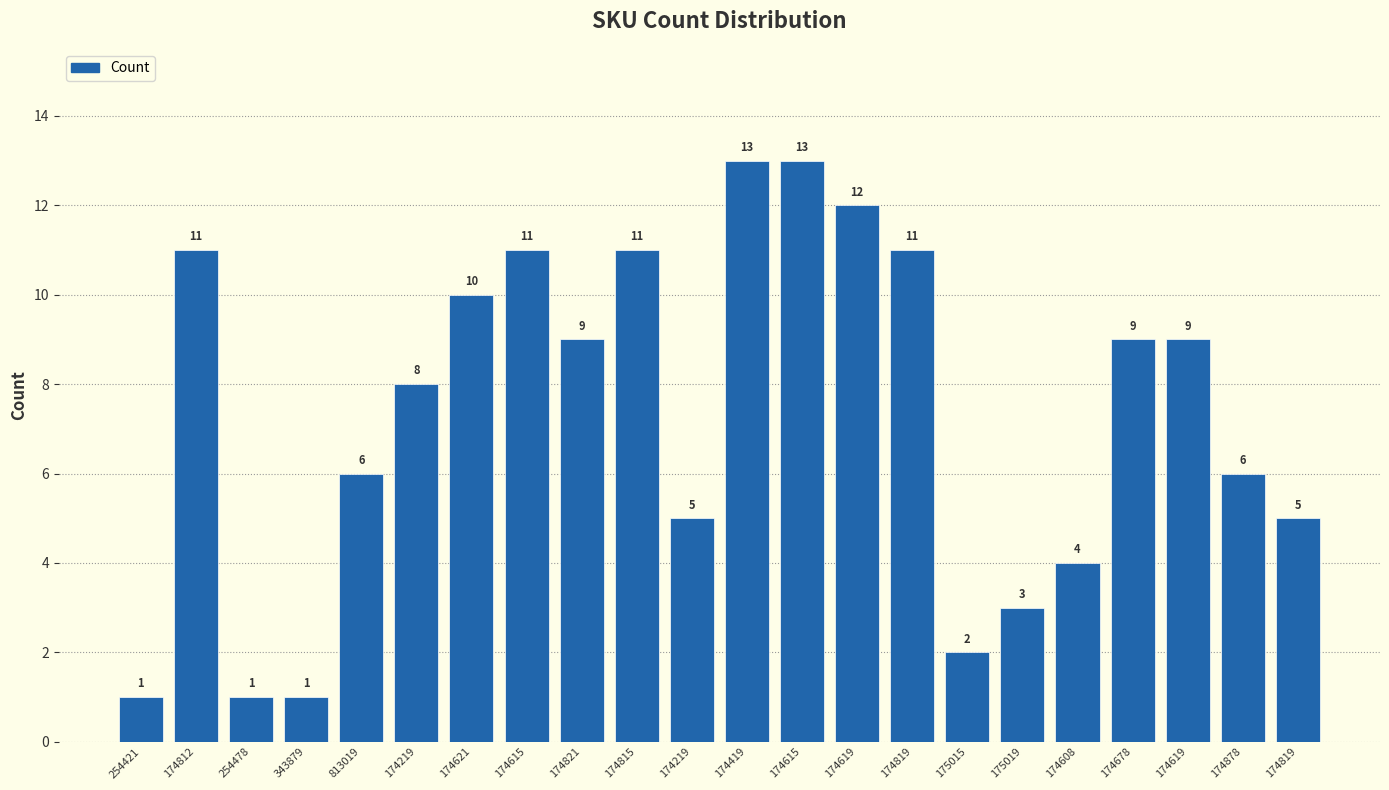

The value at 174815 is 11. True or false?

True